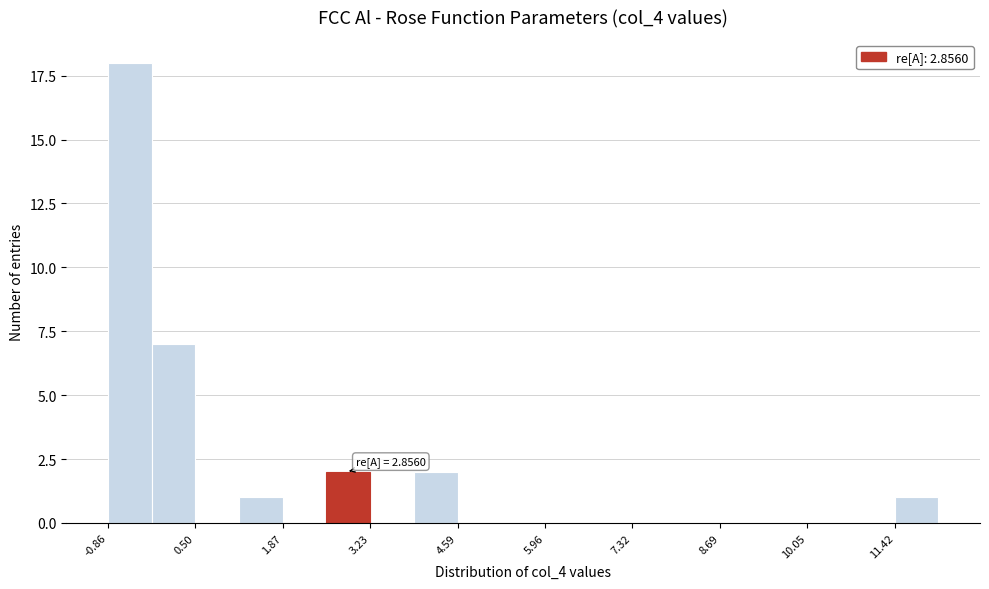

Around what value on the x-axis is the tallest bar? Give the approximate position of its centre, as read against the axis.

-0.6